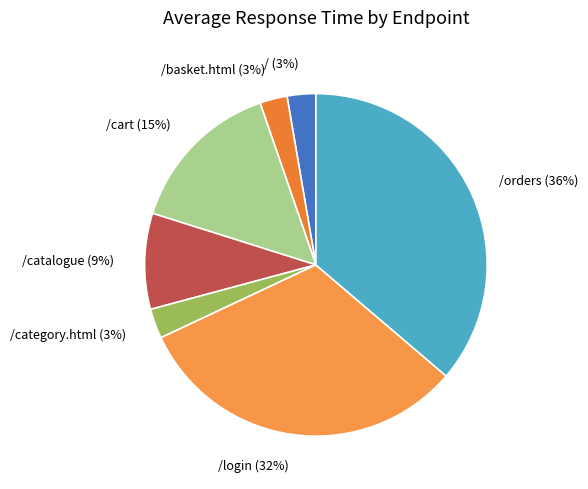

Does any single category account for the majority?

No